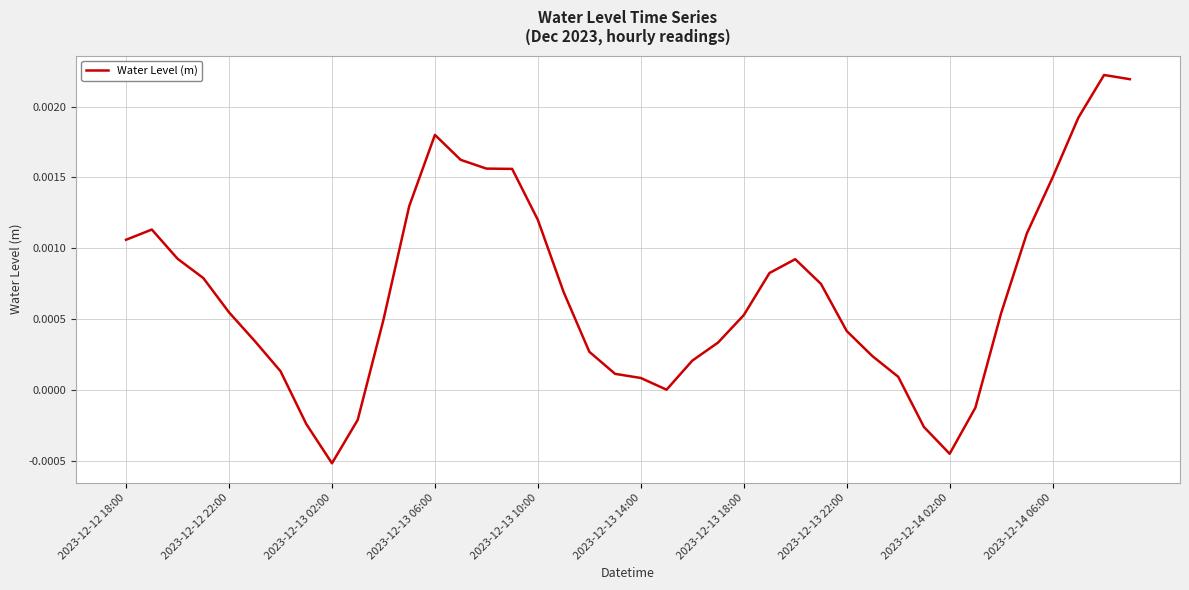

Is this an area chart (filled region under the line)?

No